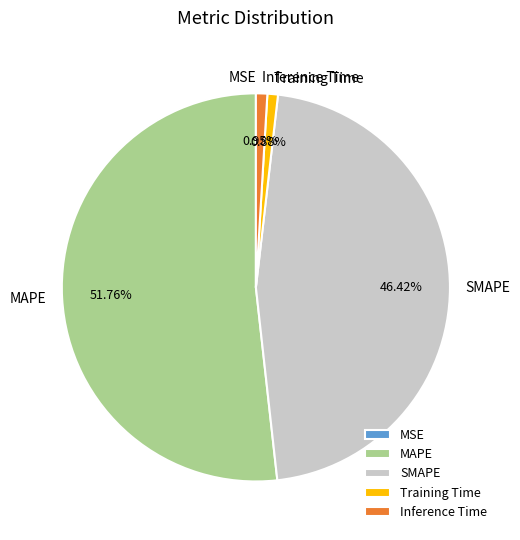

Does any single category account for the majority?

Yes